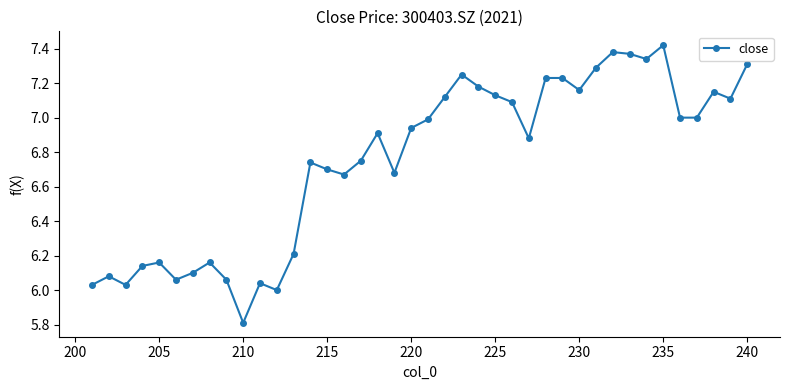

What is the maximum value shown in the chart?

7.4